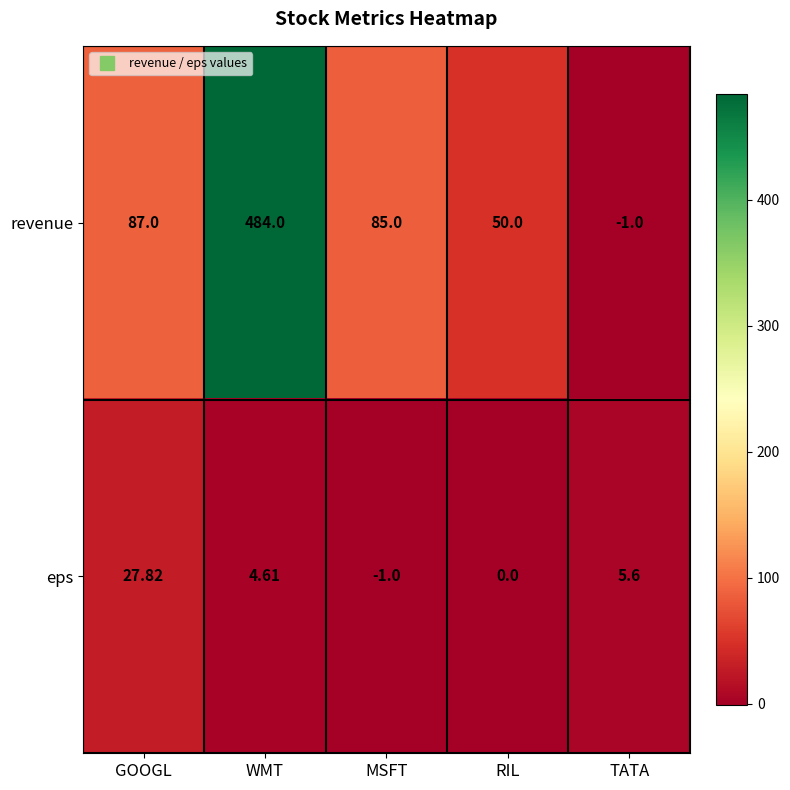

List the series in order of their overall mean, highest first.

revenue, eps